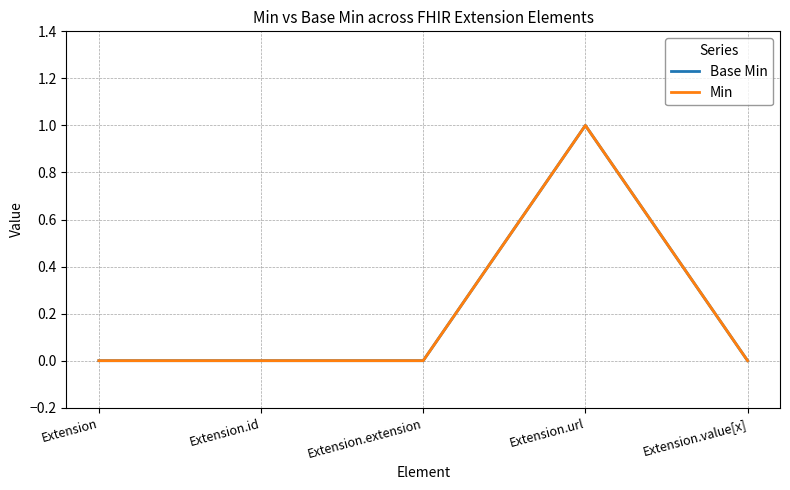

Which series changed the most between Extension.id and Extension.value[x]?

Base Min